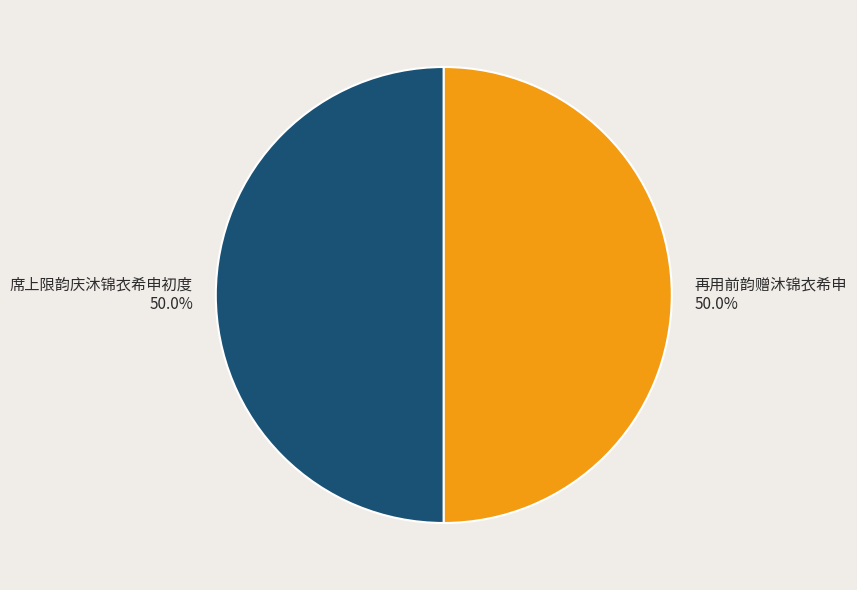

Approximately how many times larger is the value at 再用前韵赠沐锦衣希申 compared to 席上限韵庆沐锦衣希申初度?

1.0